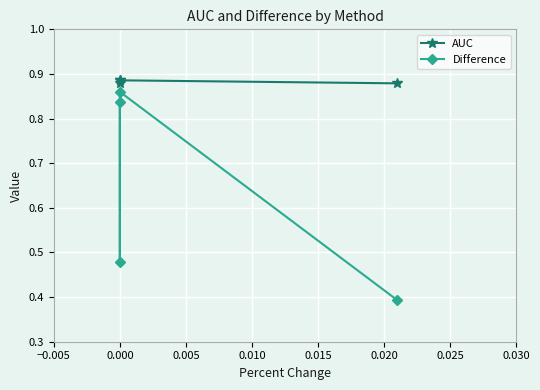

List the series in order of their peak value, highest first.

AUC, Difference